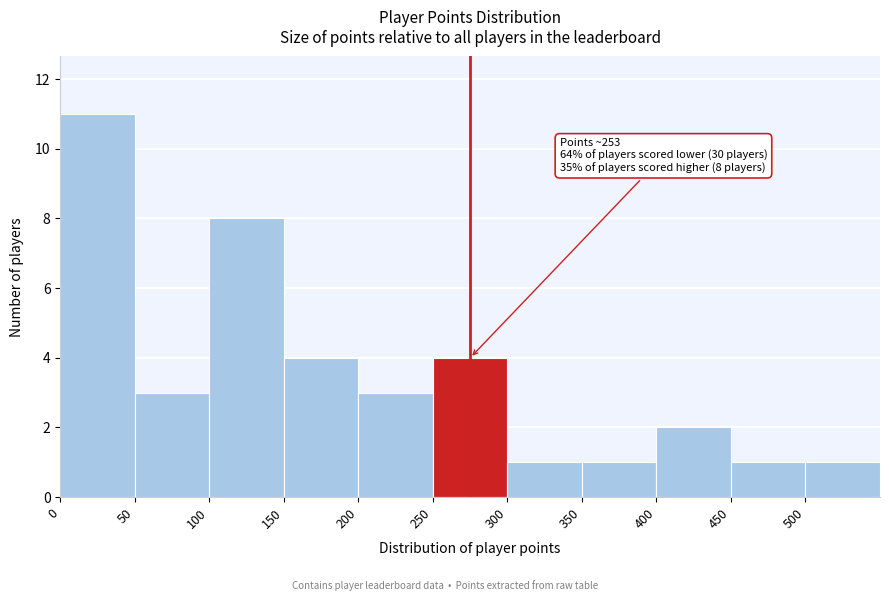

Which range on the x-axis has the tallest bar?

0 to 50